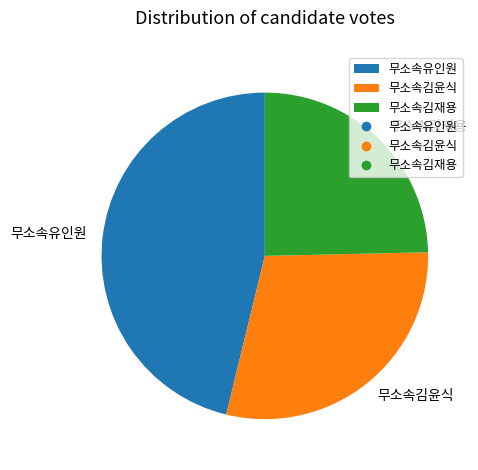

Combined, do 무소속유인원 and 무소속김재용 account for over 50%?

Yes